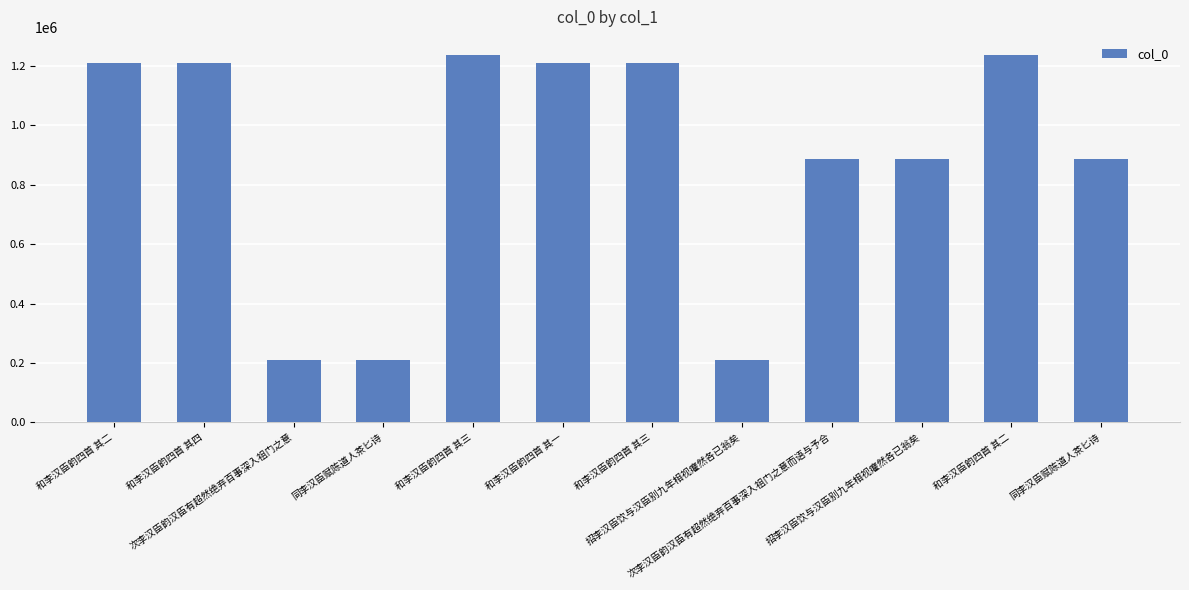

What is the difference between the maximum and minimum values?

1027021